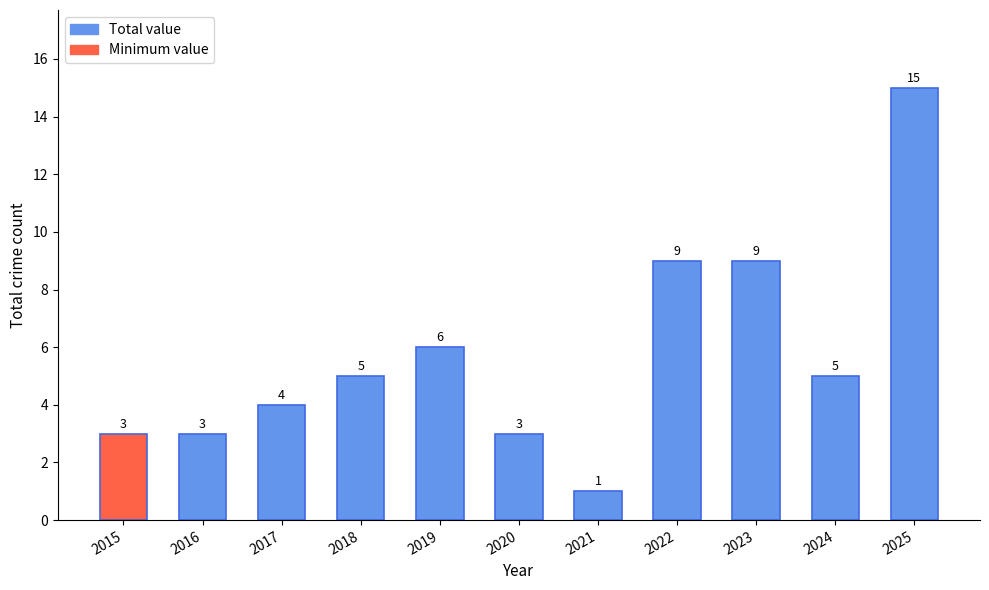

Reading right to left, extract all data points from this chart.

15	5	9	9	1	3	6	5	4	3	3